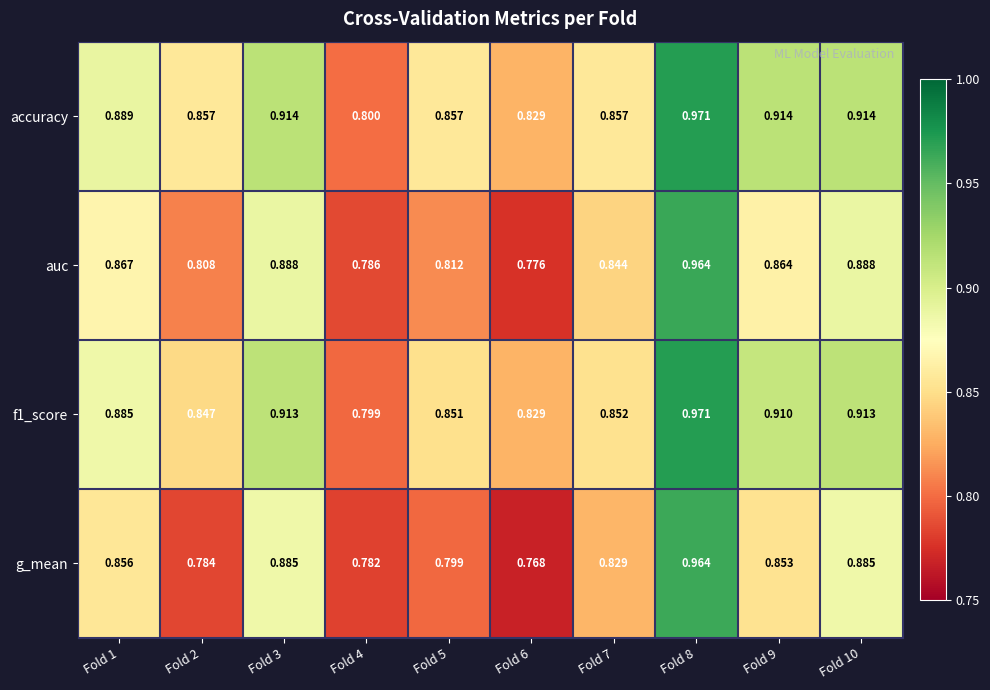

Which series changed the most between Fold 5 and Fold 10?

g_mean